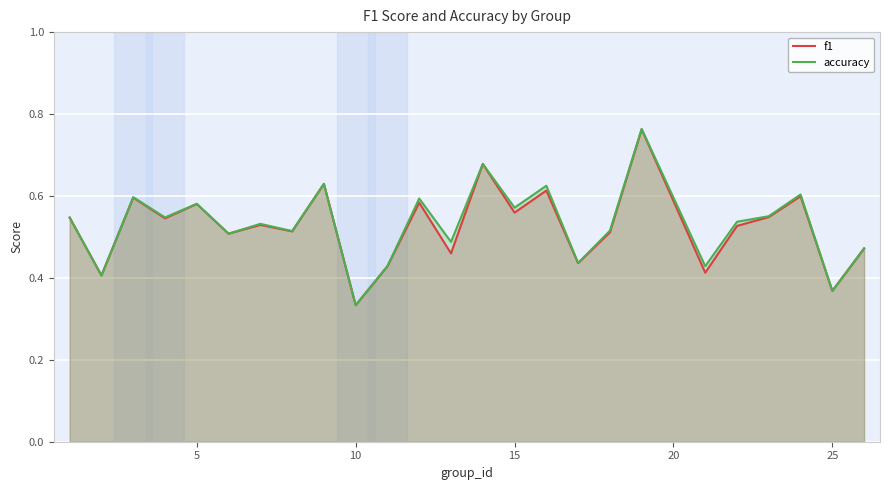

Where is accuracy nearest to the value 0?

10